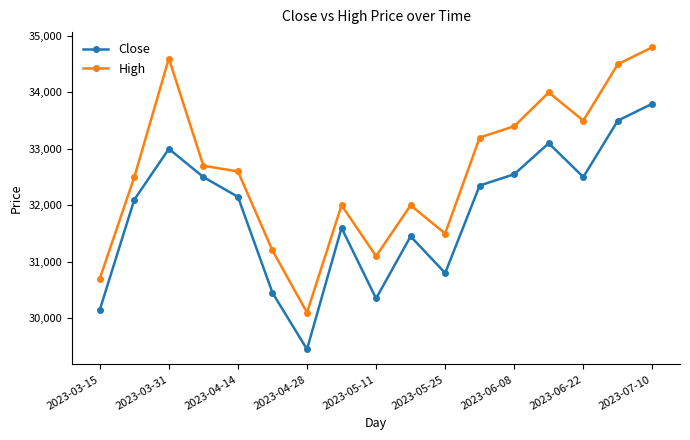

What is the highest value of the High series?

34800